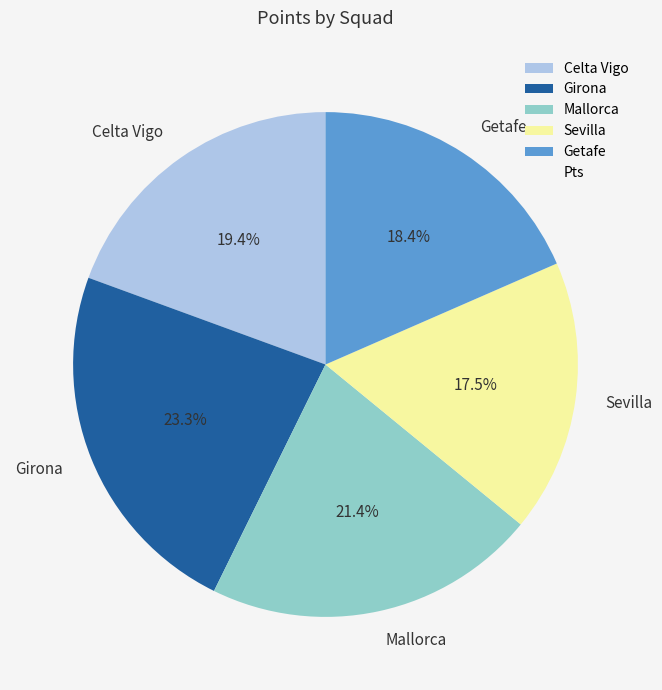

What percentage is the Girona slice, to the nearest percent?

23%